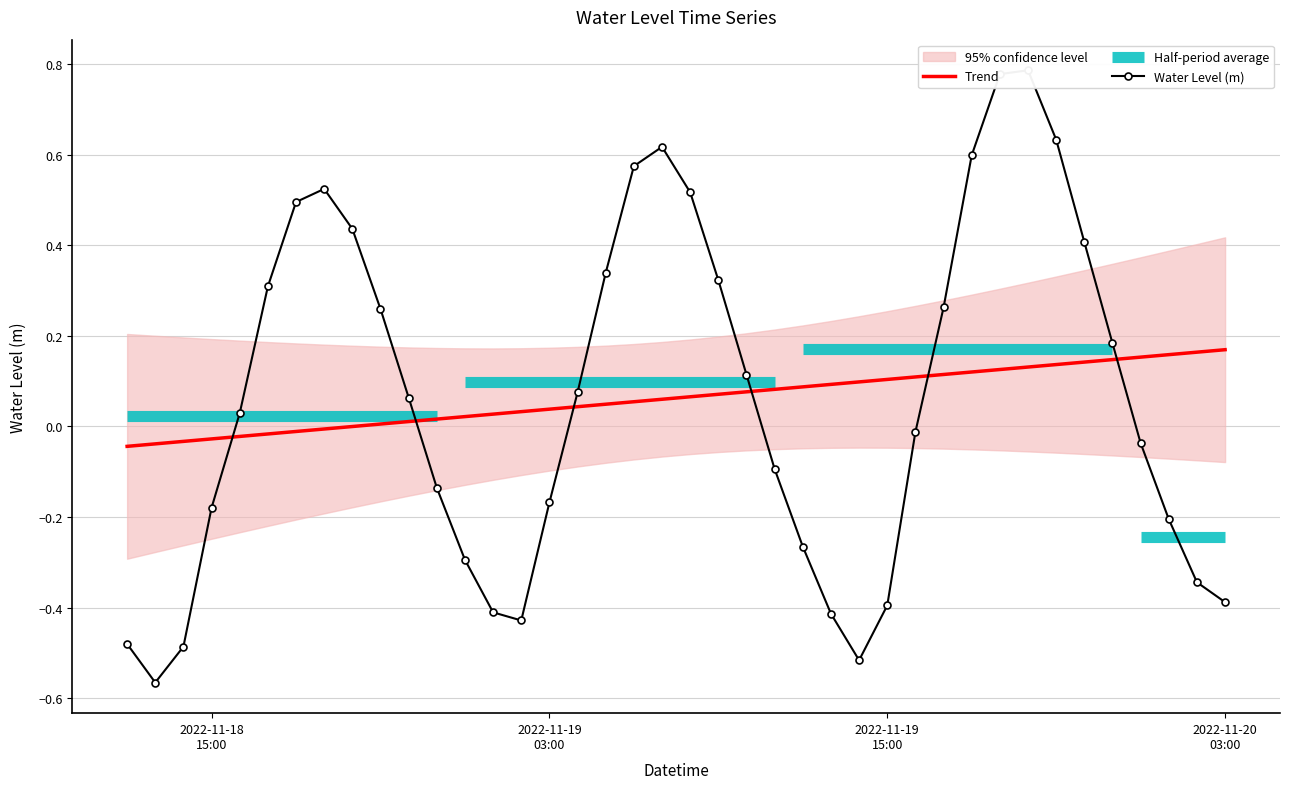

What is the change in value from 2022-11-18 23:00:00 to 2022-11-19 06:00:00?

+0.7